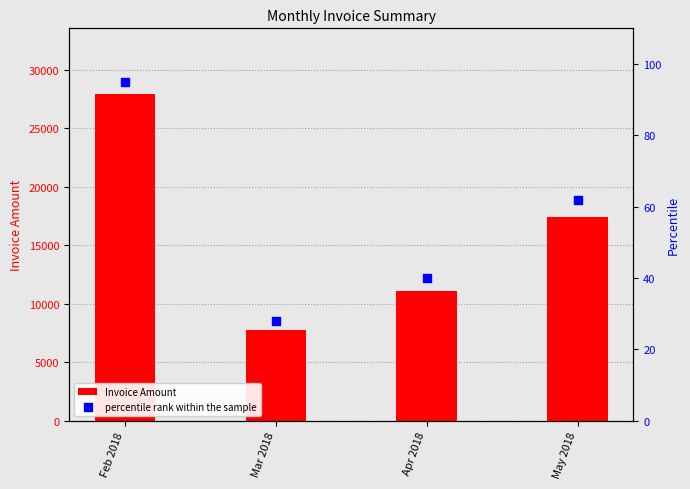

Which series has the largest total across all categories?

Invoice Amount